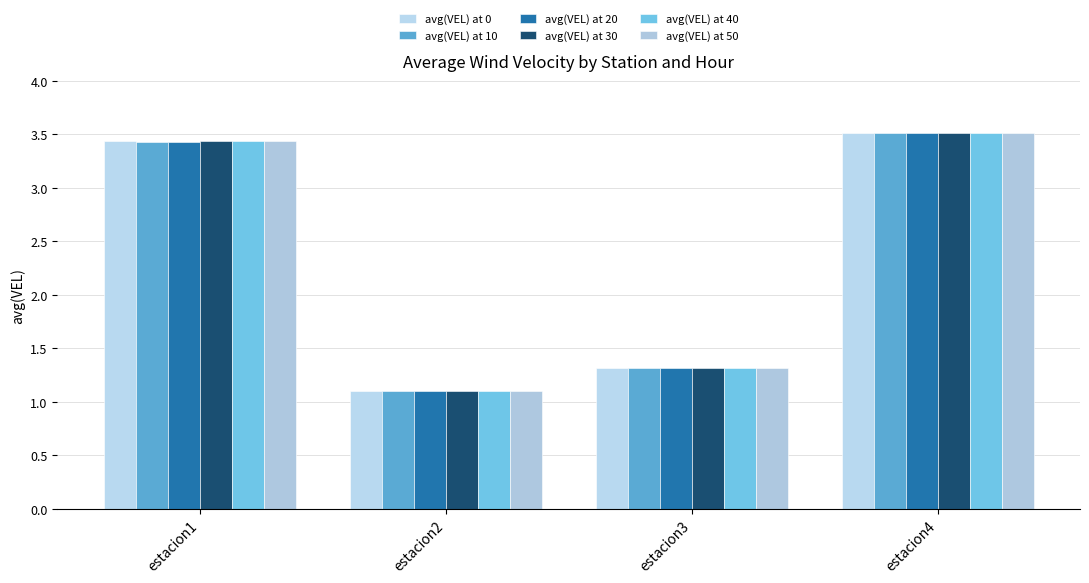

At which category is the sum across all series the highest?

estacion4